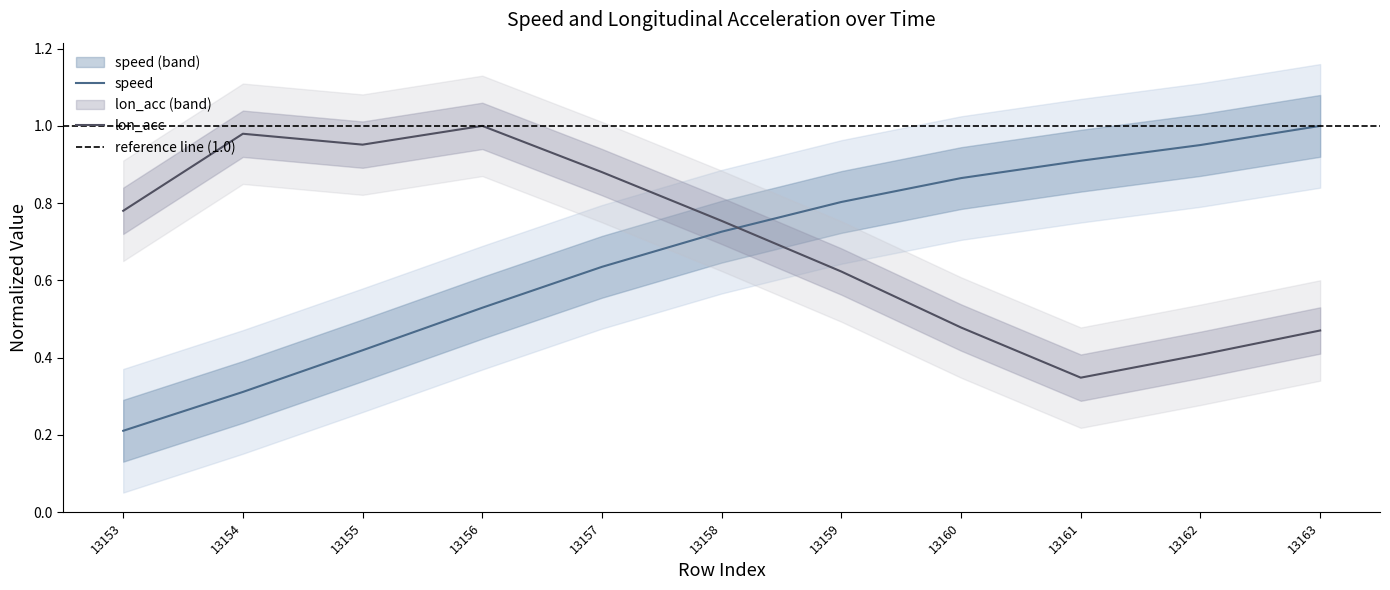

The value of speed at 13156 is 0.9. True or false?

False